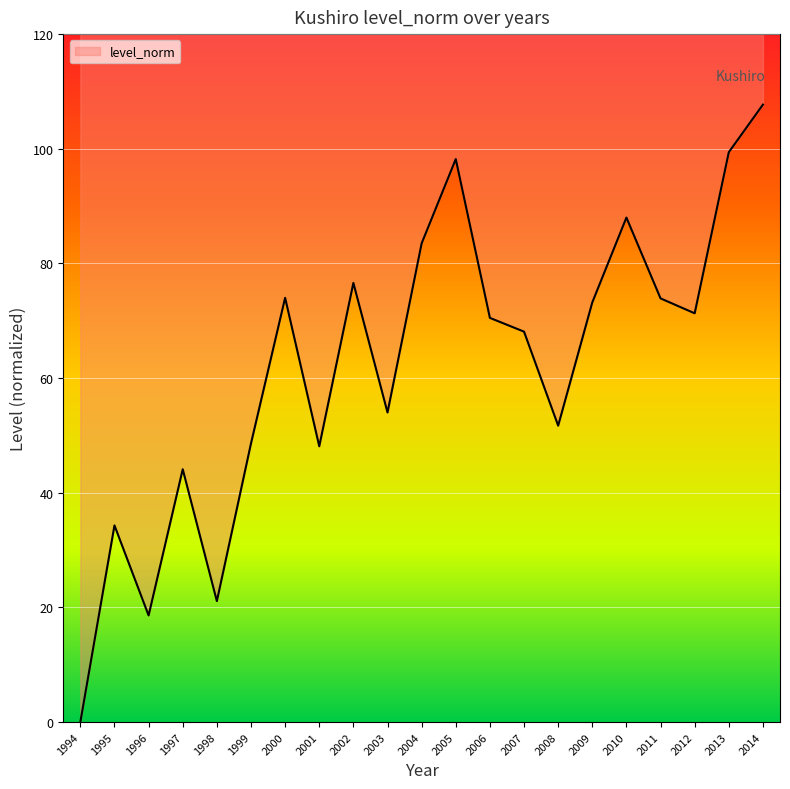

What is the change in value from 1994 to 2008?

+51.7